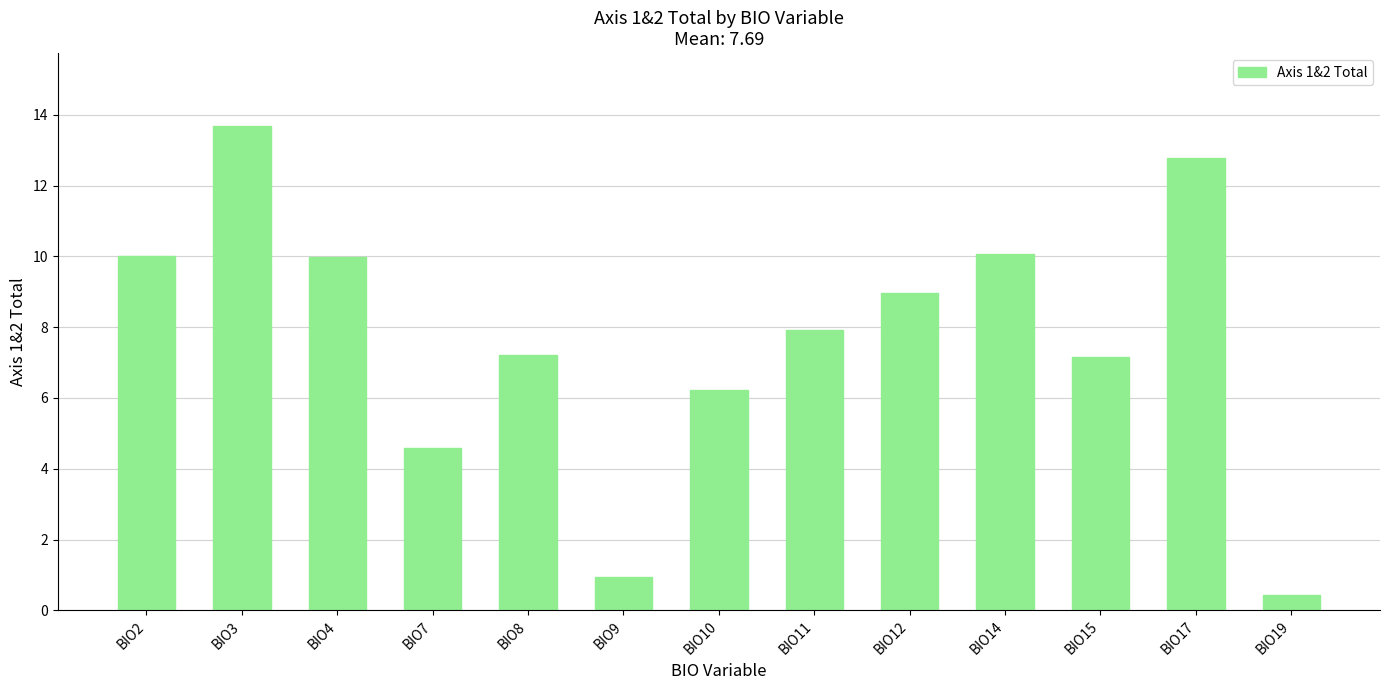

What is the value of the 10th bar from the left?

10.1